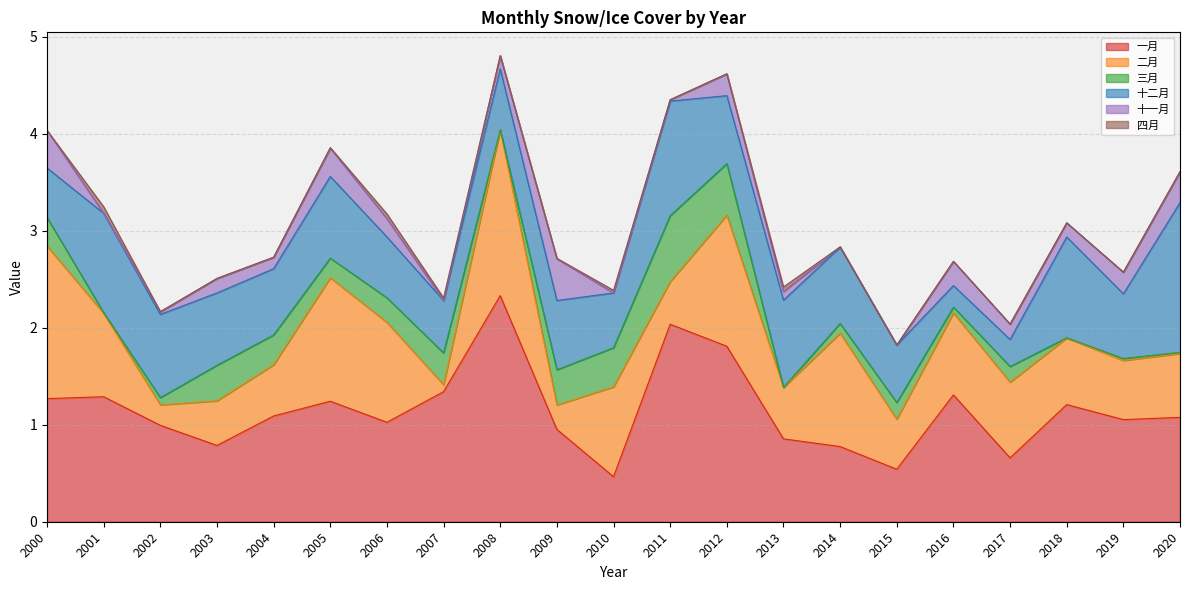

Between 2009 and 2019, which series saw the biggest shift?

二月